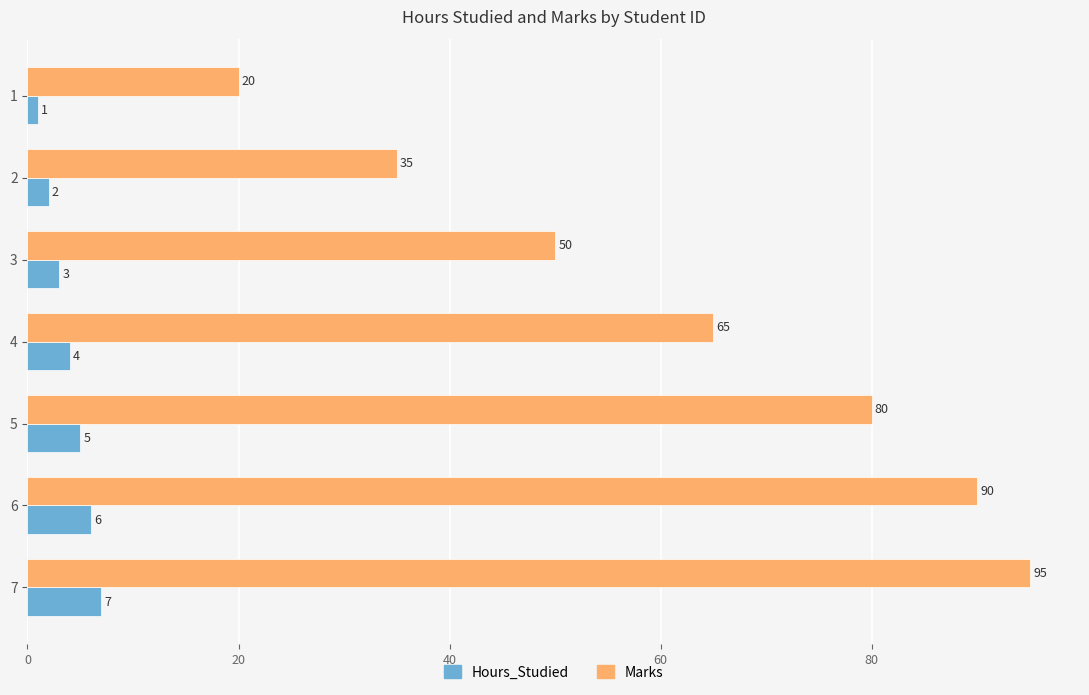

Is the value of Marks at 4 greater than the value of Hours_Studied at 5?

Yes